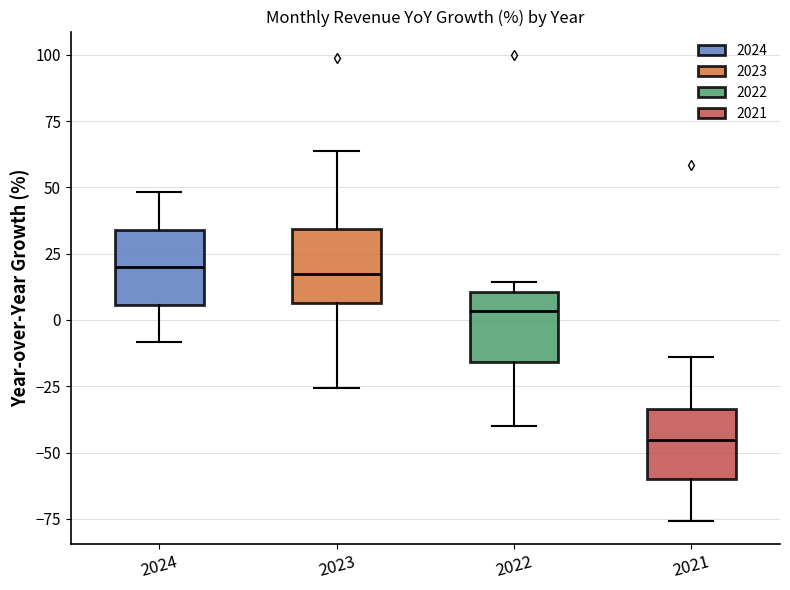

Reading left to right, transcribe this box plot: for each box, give where its median line is, the range the box spans, and where its two whiskers end, as read against the y-axis. The values are not printed on the chart, so give them approximately, as read against the axis.

2024: median 20, box 5 to 35, whiskers -10 to 50
2023: median 15, box 5 to 35, whiskers -25 to 65
2022: median 5, box -15 to 10, whiskers -40 to 15
2021: median -45, box -60 to -35, whiskers -75 to -15